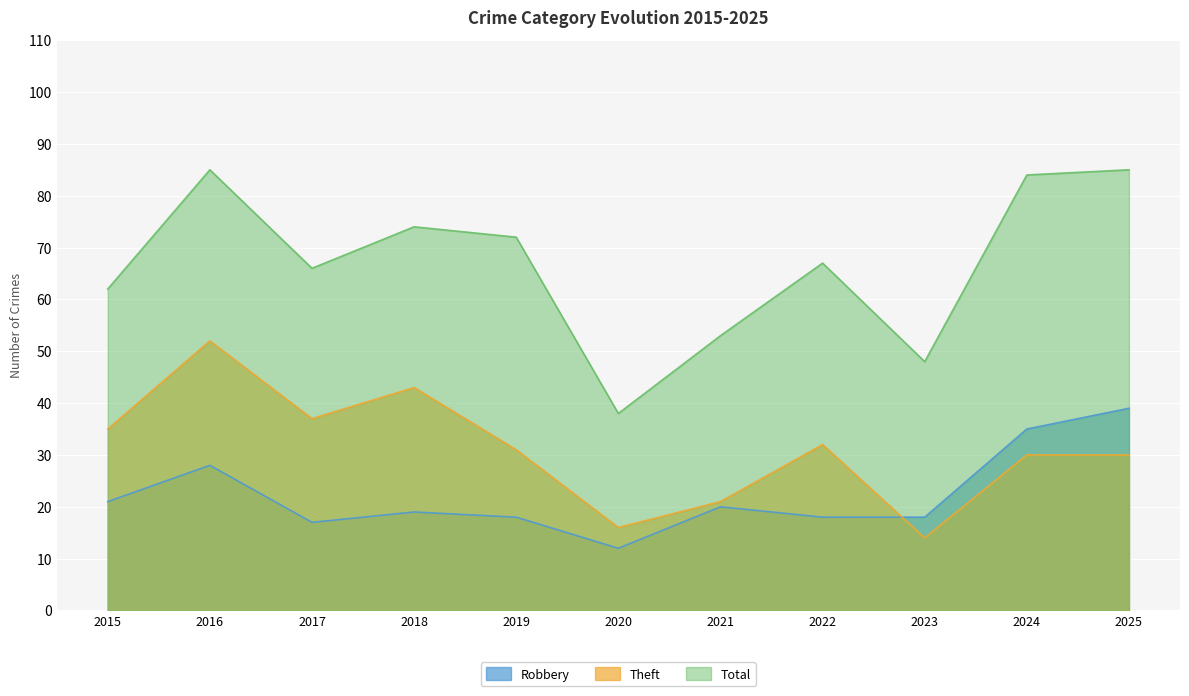

At which category is the sum across all series the highest?

2016